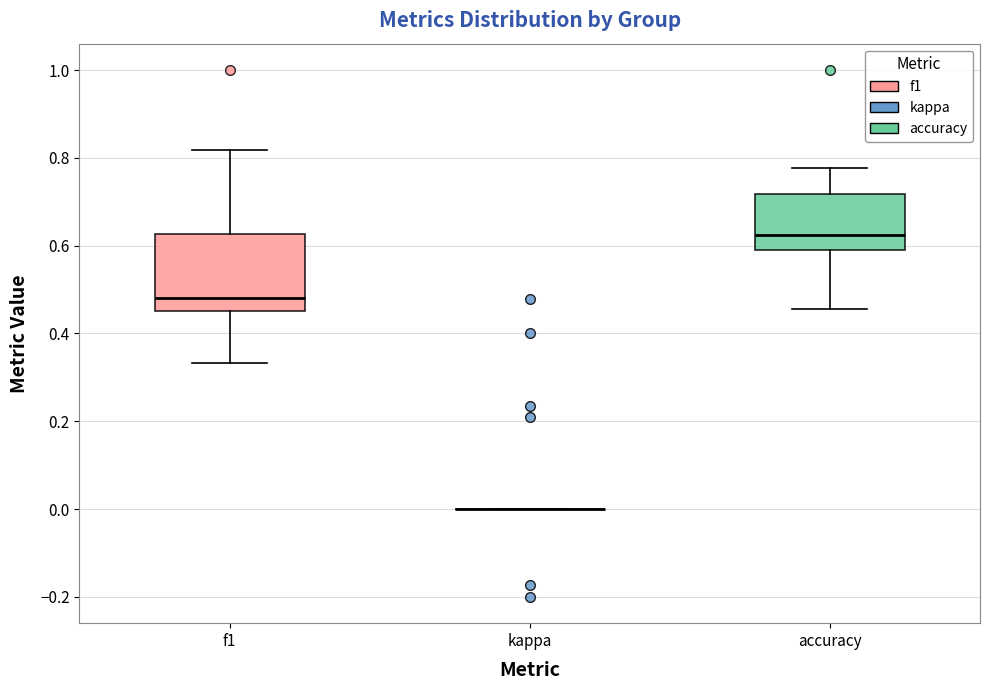

Reading left to right, read every box against the y-axis: the position of its median line, the range the box covers, and the ends of its whiskers. The values are not printed on the chart, so give them approximately, as read against the axis.

f1: median 0.48, box 0.46 to 0.62, whiskers 0.34 to 0.82
kappa: box collapsed to a line at 0.00, whiskers 0.00 to 0.00
accuracy: median 0.62, box 0.58 to 0.72, whiskers 0.46 to 0.78